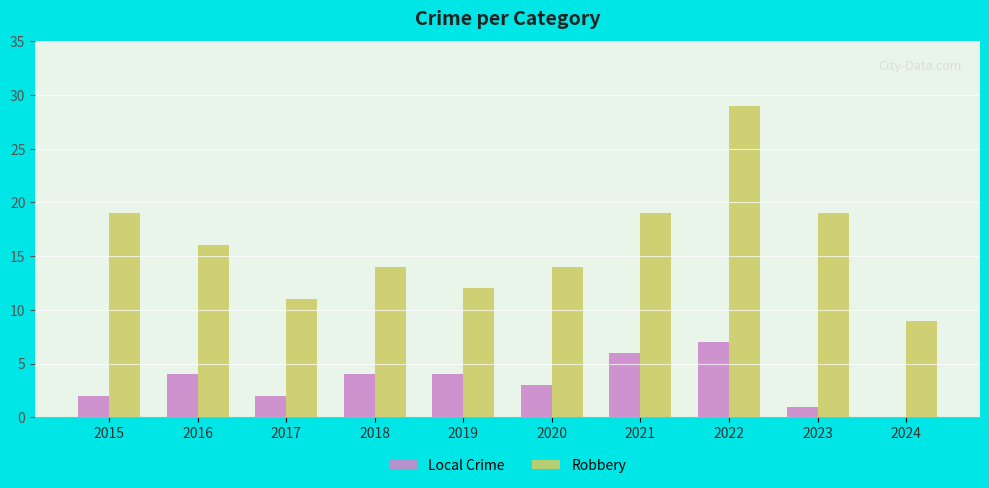

Between 2020 and 2022, which series saw the biggest shift?

Robbery